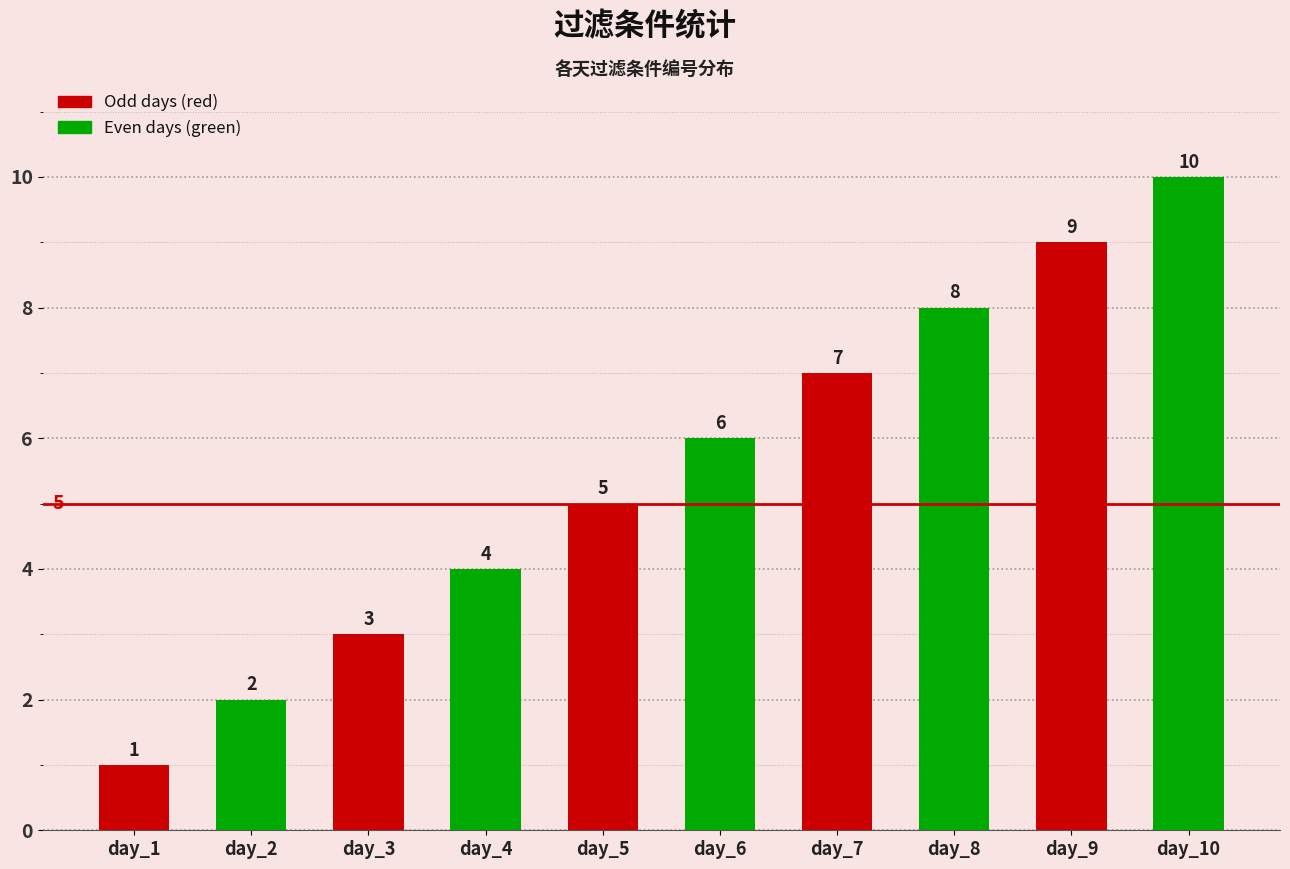

What is the change in value from day_9 to day_10?

+1